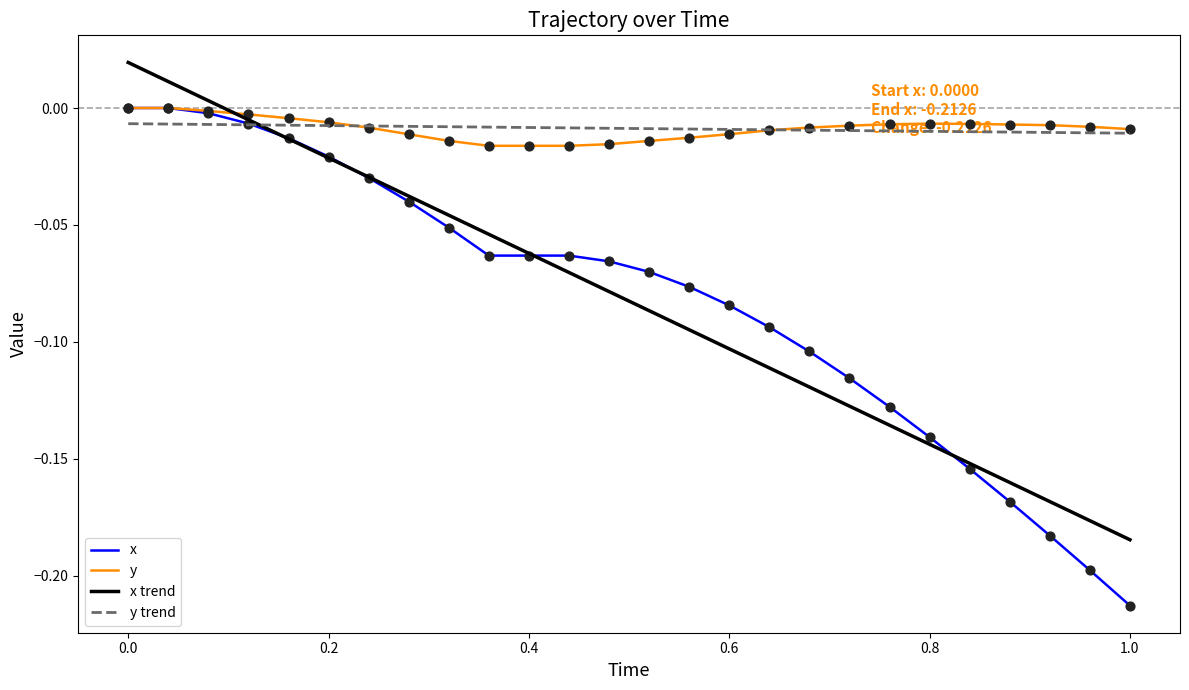

Which series has the widest spread of values?

x